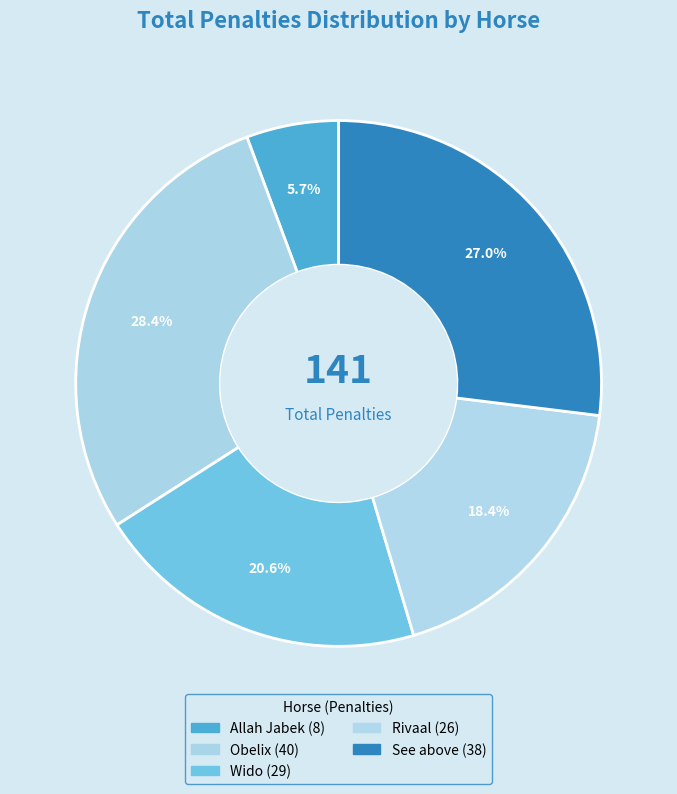

What is the change in value from Allah Jabek to Wido?

+21